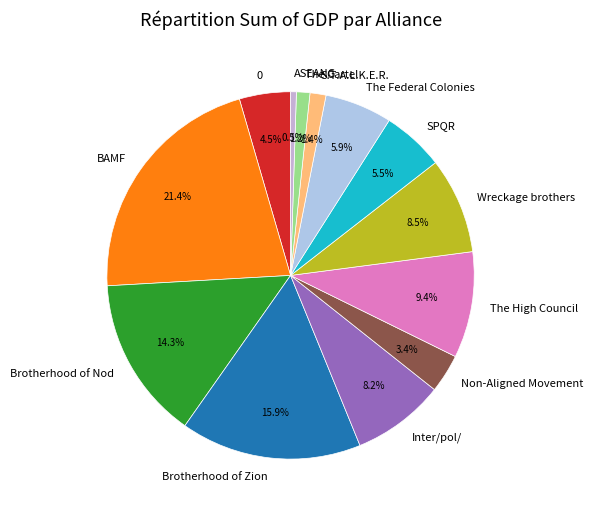

What is the largest slice in the pie chart?

BAMF